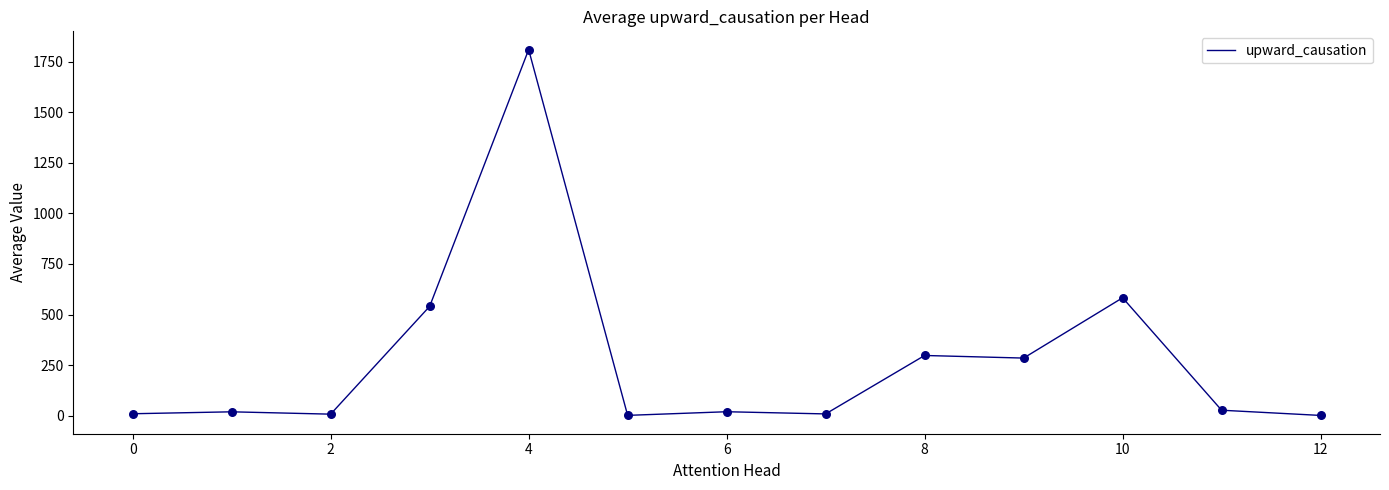

What is the difference between the maximum and minimum values?

1807.6